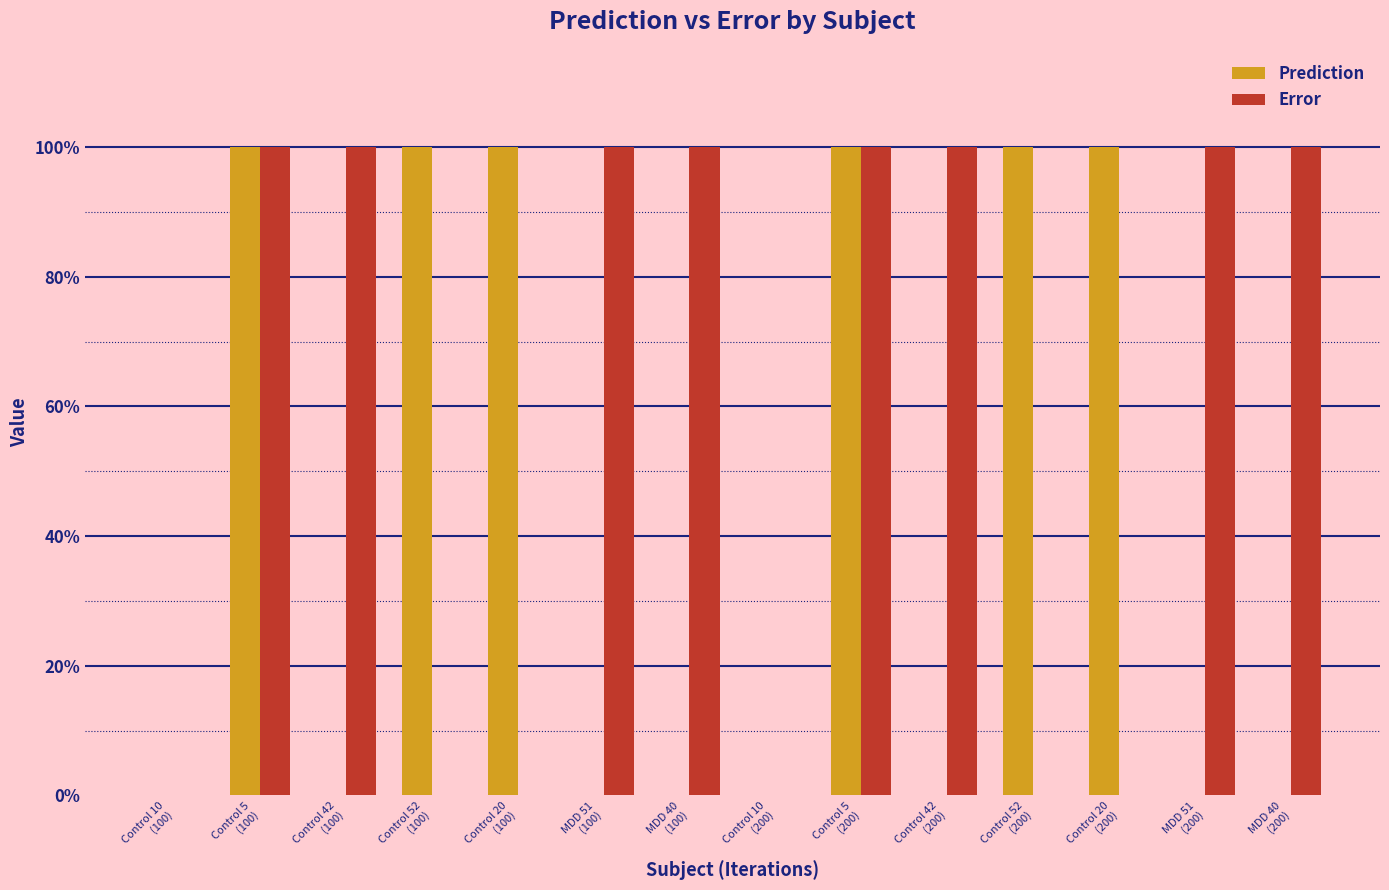

Which series has the largest total across all categories?

Error